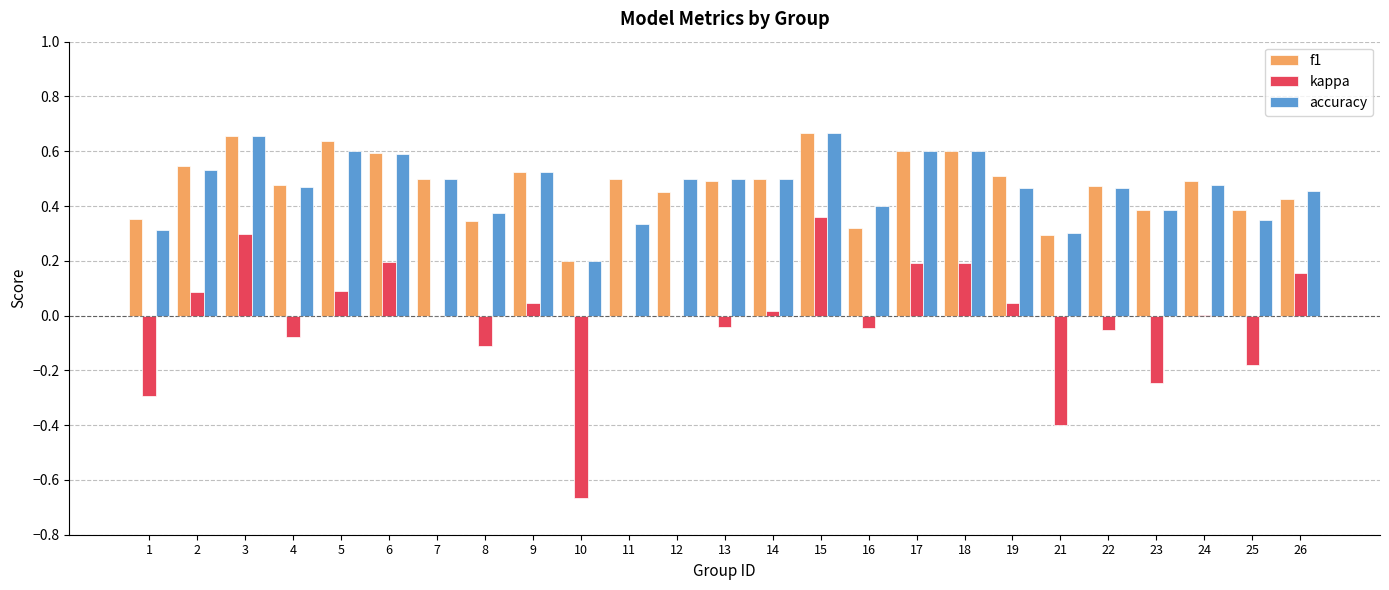

What is the difference between the accuracy values at 4 and 6?

0.1